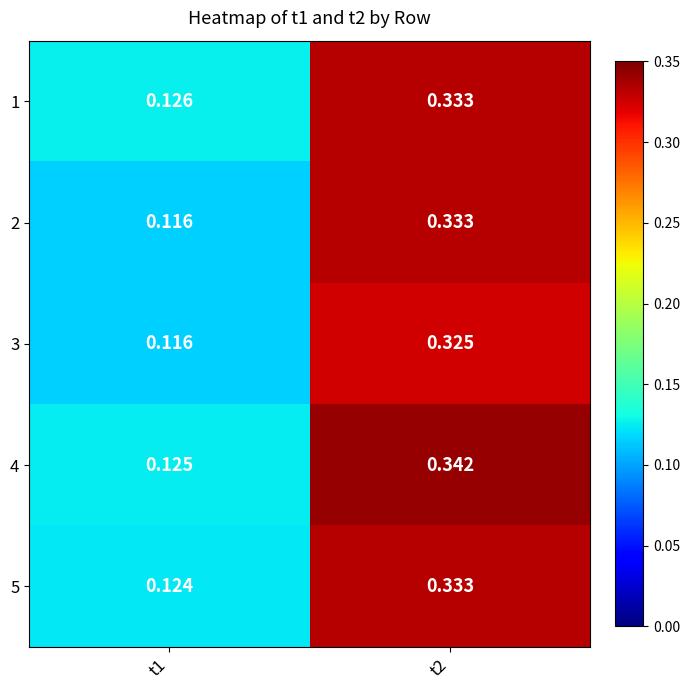

Is the value of 1 at t1 greater than the value of 4 at t1?

Yes